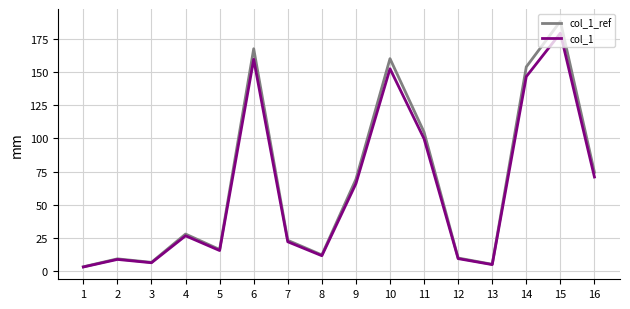

How many interior local valleys does the col_1 series have?

4